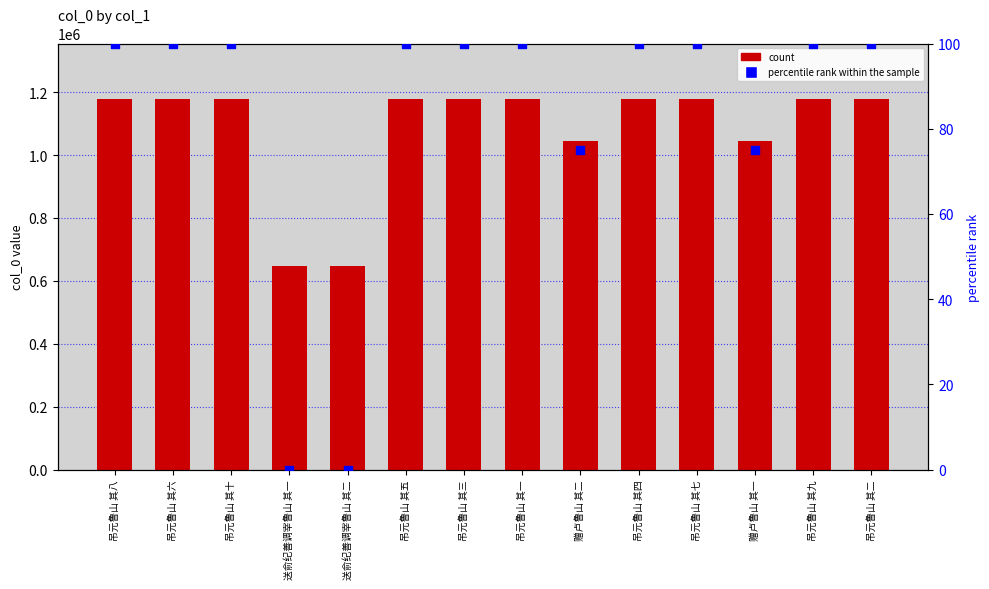

Which series reaches the minimum Y coordinate?

percentile rank within the sample